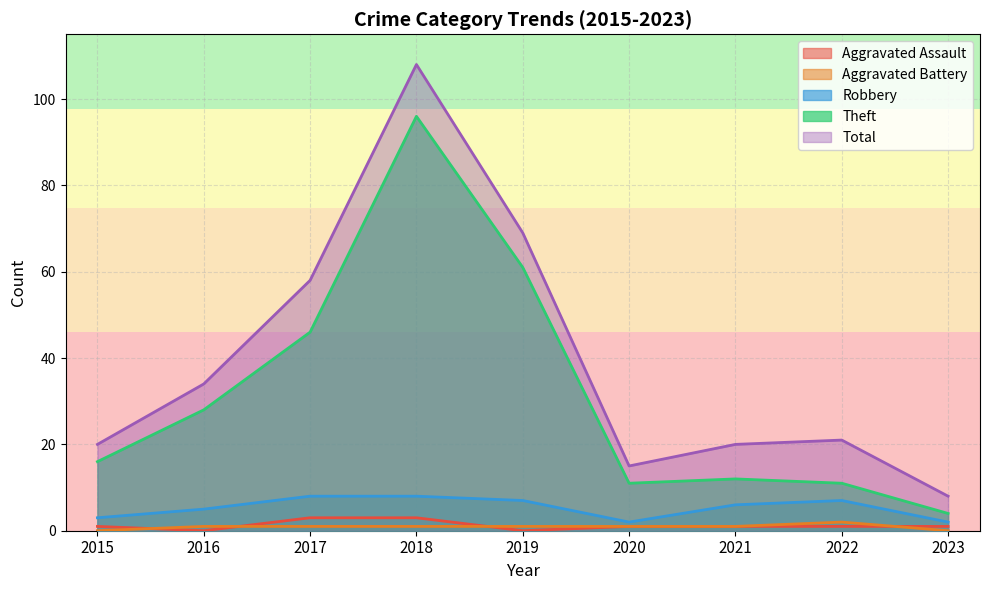

Reading right to left, what are all the values shown in this chart?

Aggravated Assault: 1	1	1	1	0	3	3	0	1
Aggravated Battery: 0	2	1	1	1	1	1	1	0
Robbery: 2	7	6	2	7	8	8	5	3
Theft: 4	11	12	11	61	96	46	28	16
Total: 8	21	20	15	69	108	58	34	20